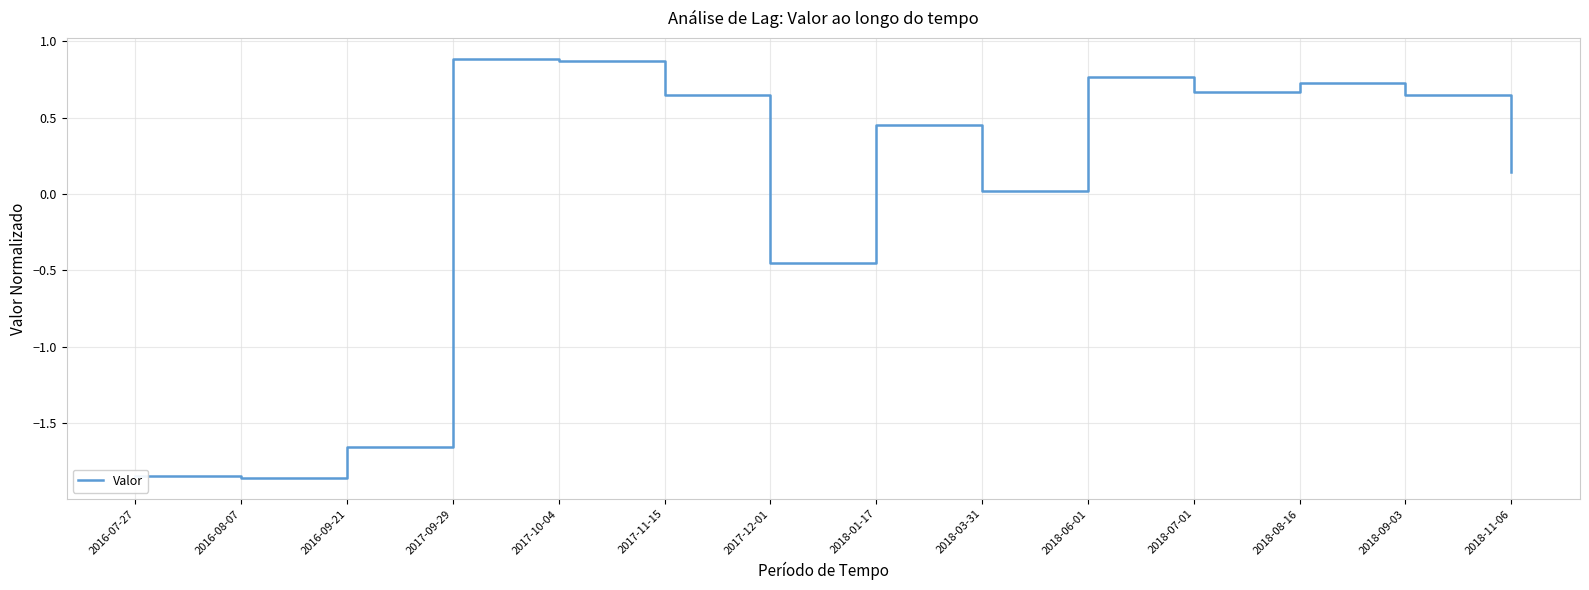

The chart shows a value of 0.7 at 2018-07-01. True or false?

True